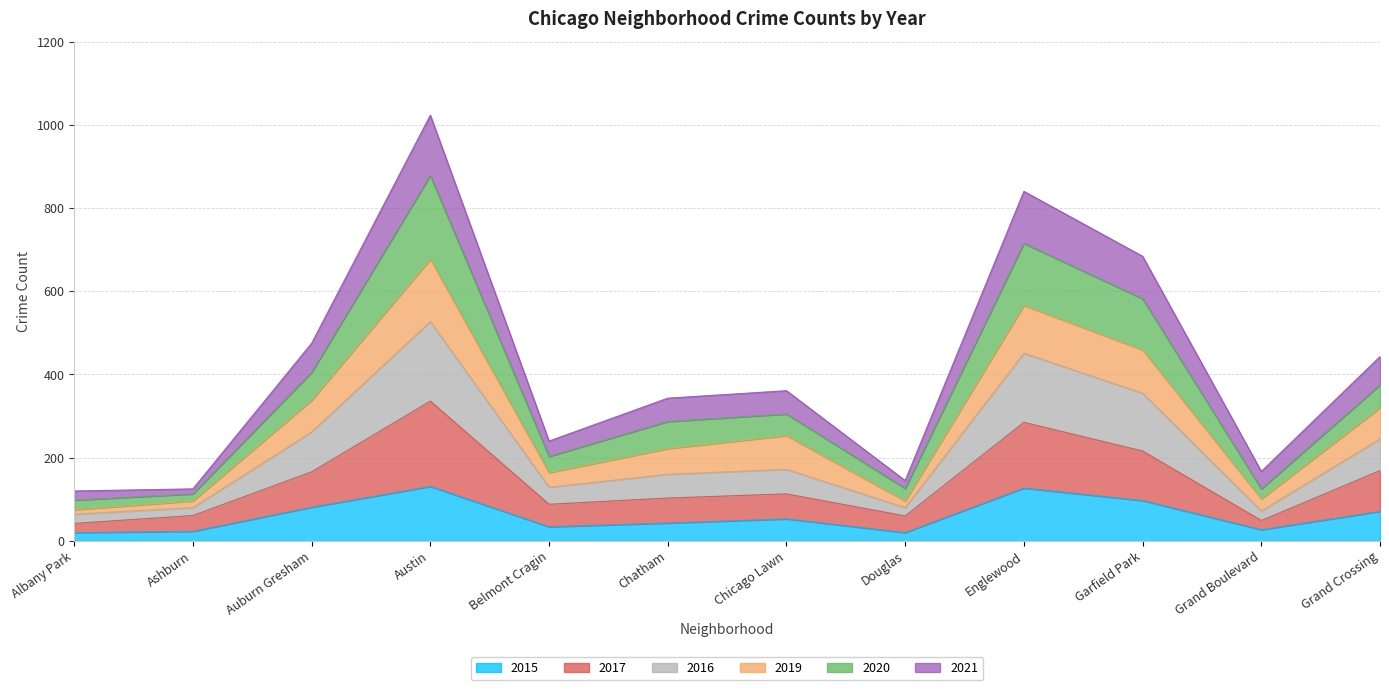

Where is the first local minimum for 2017?

Belmont Cragin